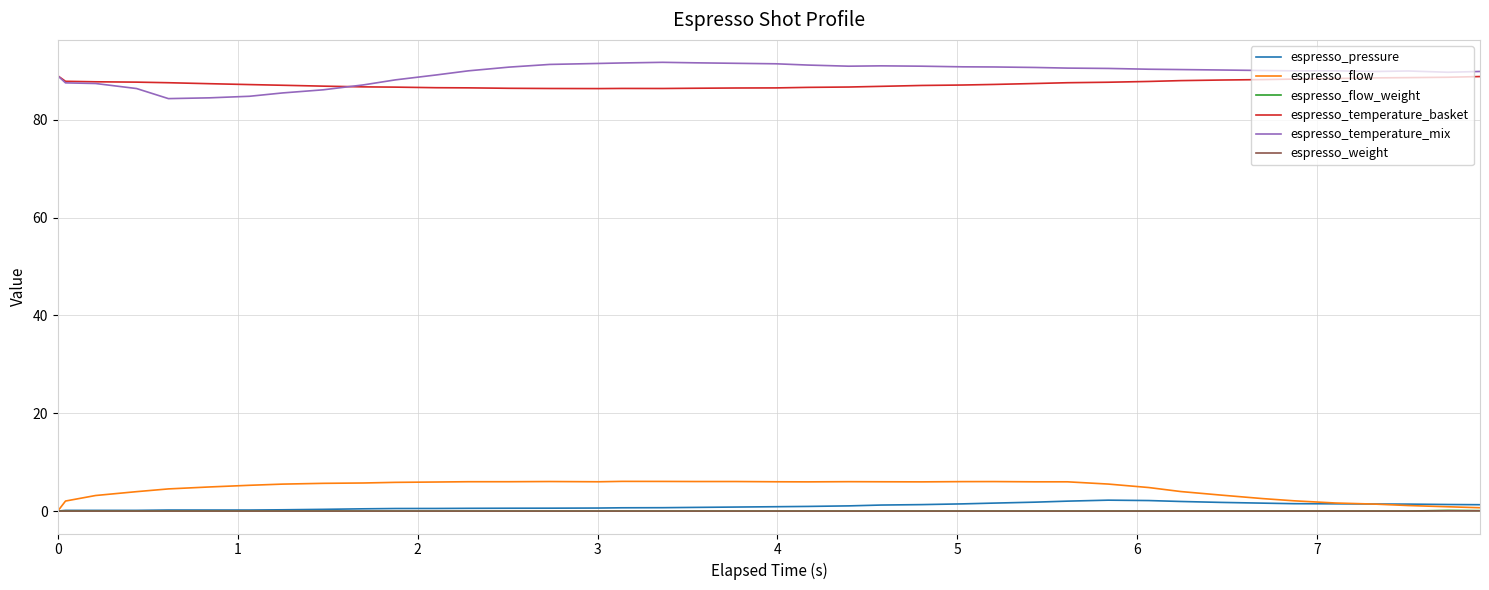

What is the greatest value displayed?

91.8